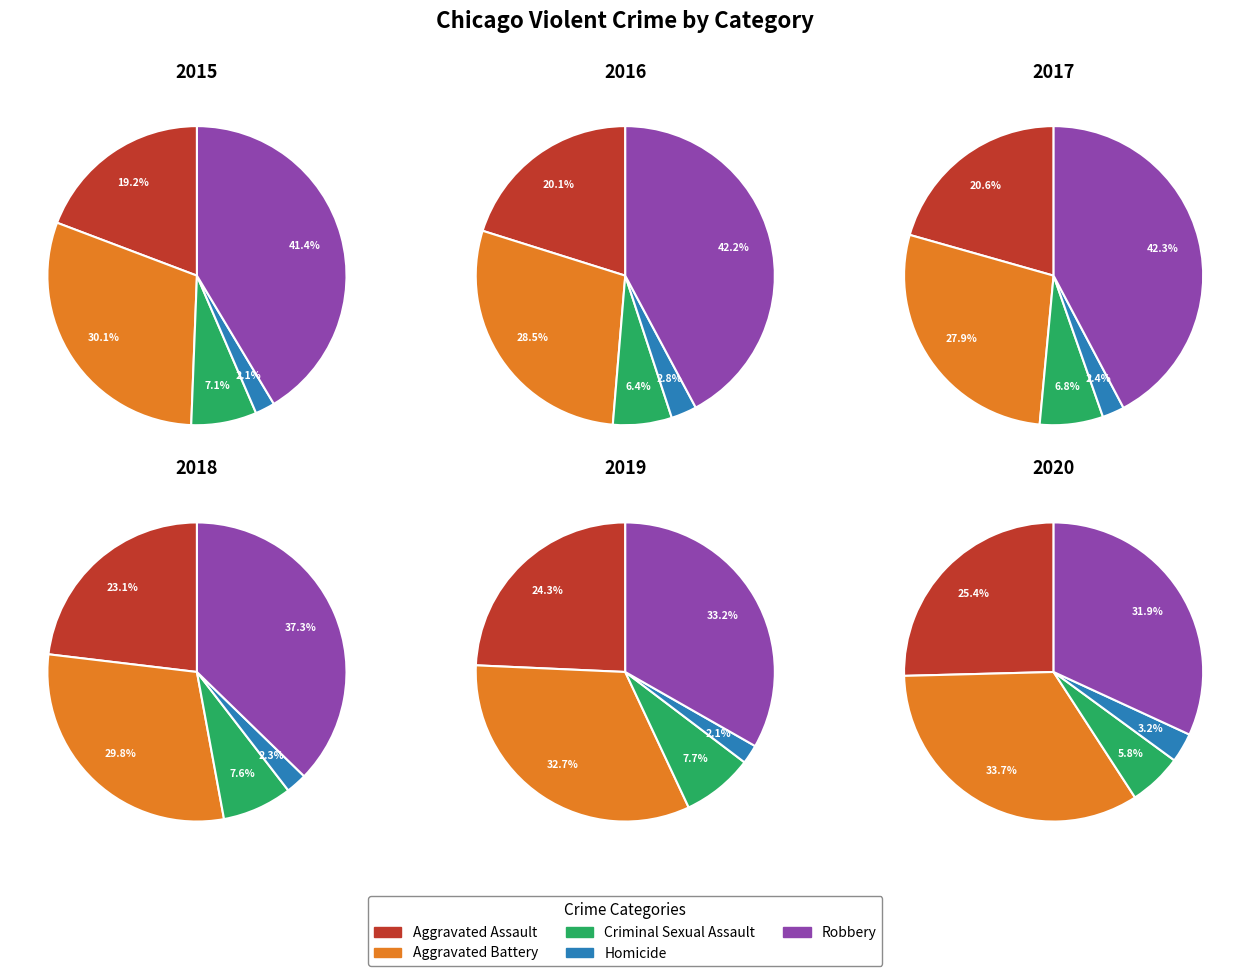

How much of the chart is everything except Aggravated Assault?

80.8%